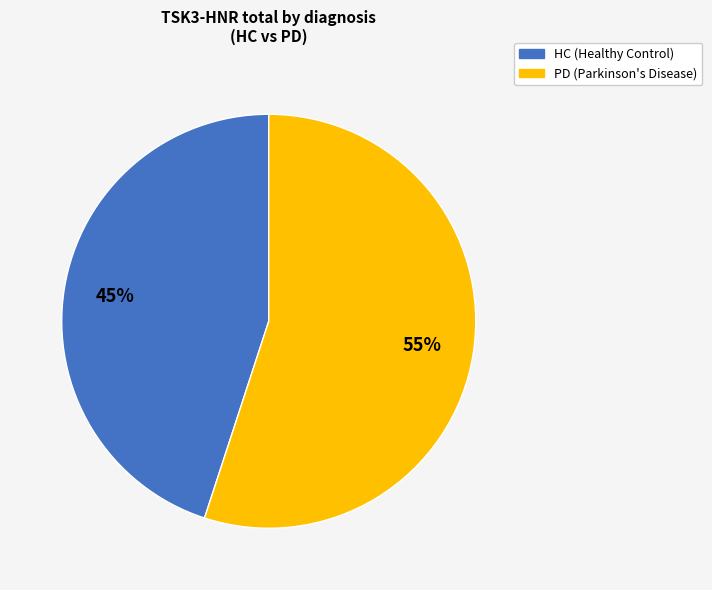

Which category has the smallest portion of the pie?

HC